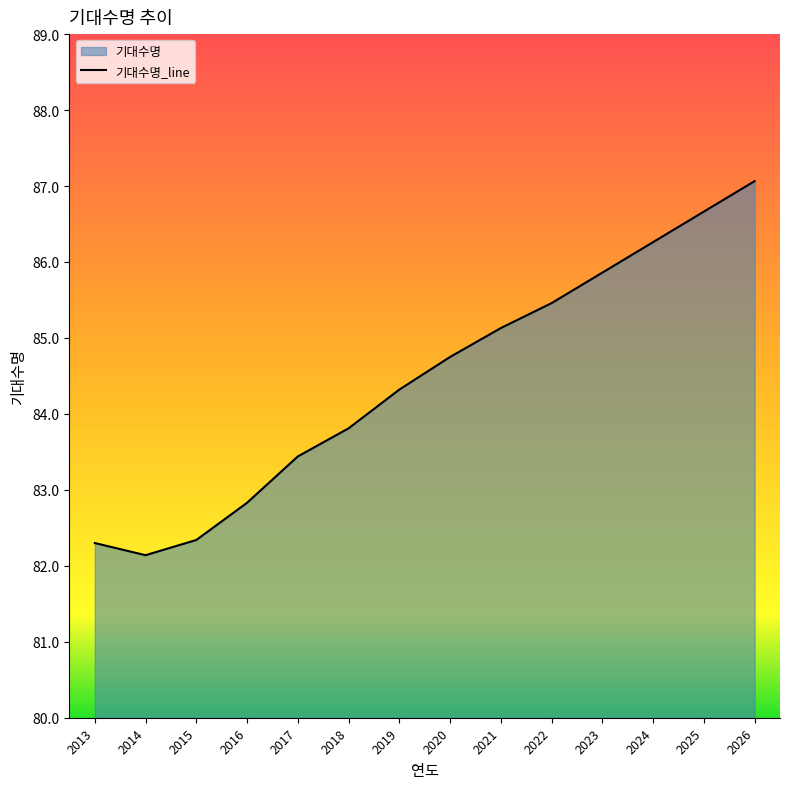

What is the difference between the maximum and second lowest values?

4.8